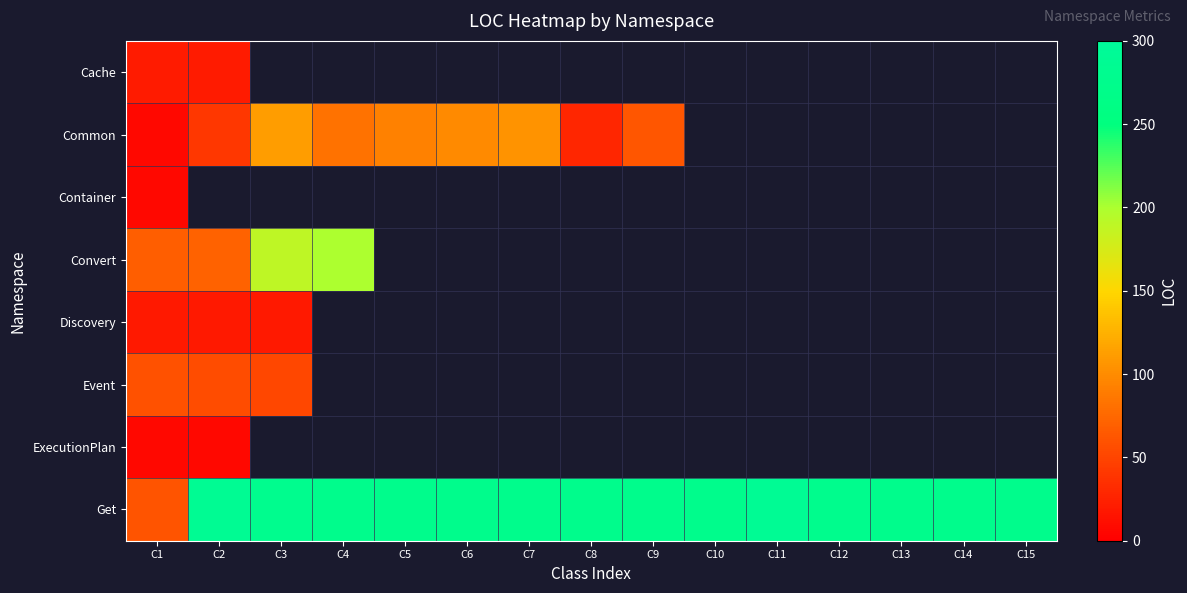

How many data points in Common are above 105?

1